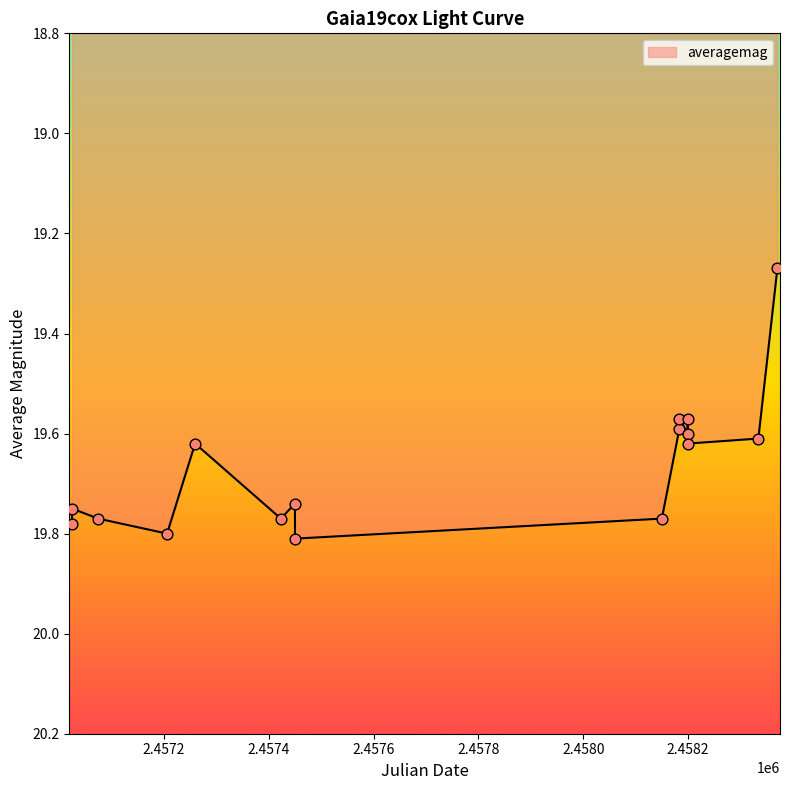

Is this an area chart (filled region under the line)?

Yes